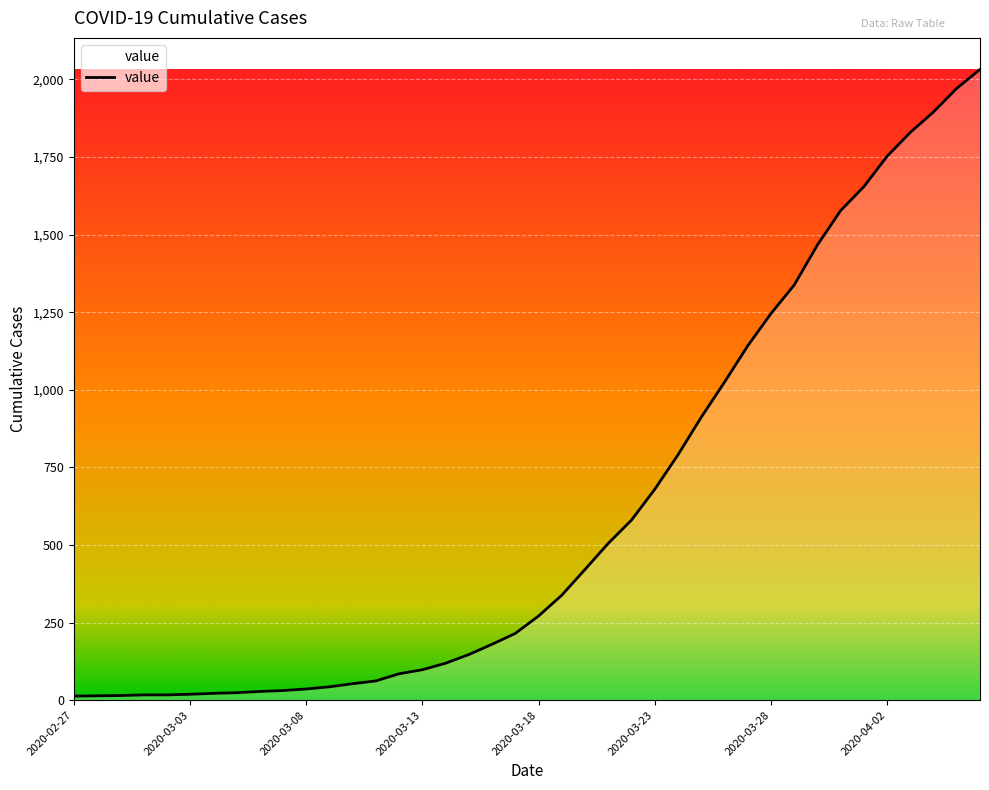

What is the average value?

616